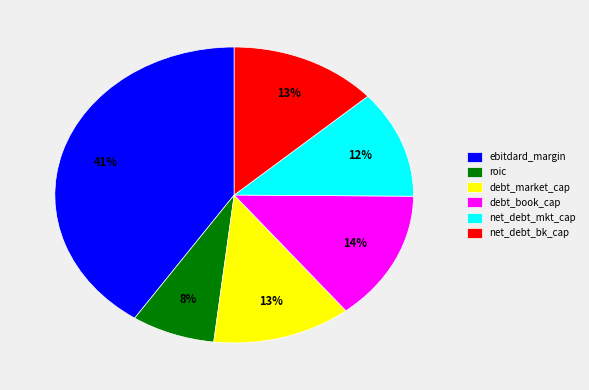

Which category has the smallest portion of the pie?

roic